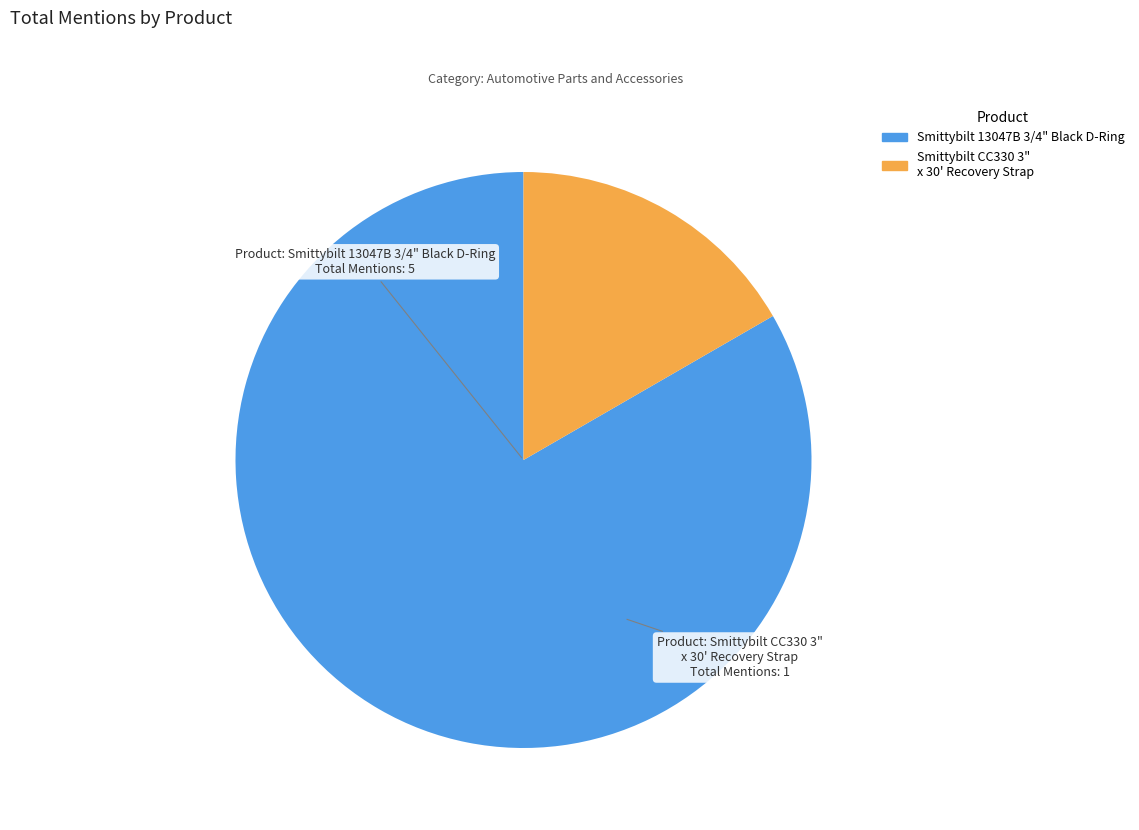

True or false: Smittybilt 13047B 3/4" Black D-Ring accounts for 83% of the total.

True